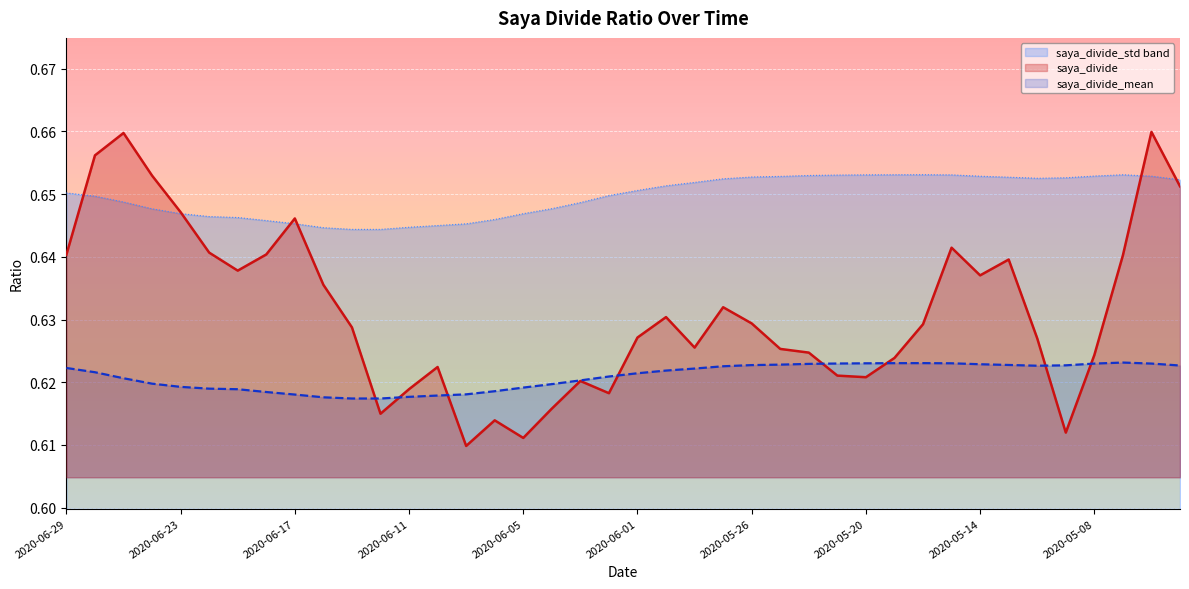

What is the lowest value of the saya_divide_std series?

0.6